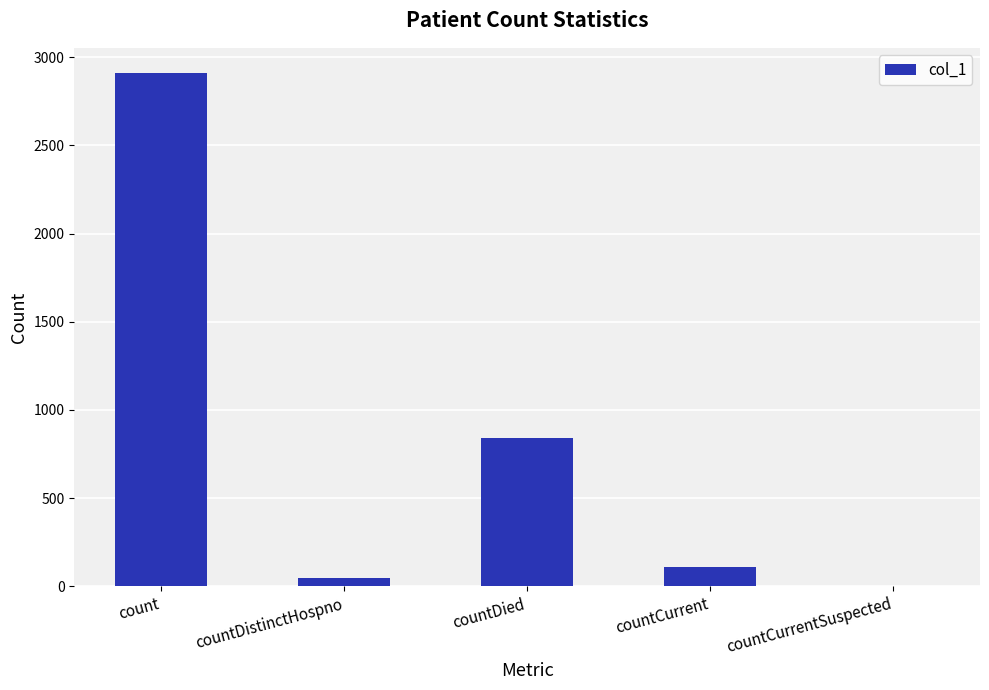

Read the value at countDistinctHospno, to the nearest 50.

50